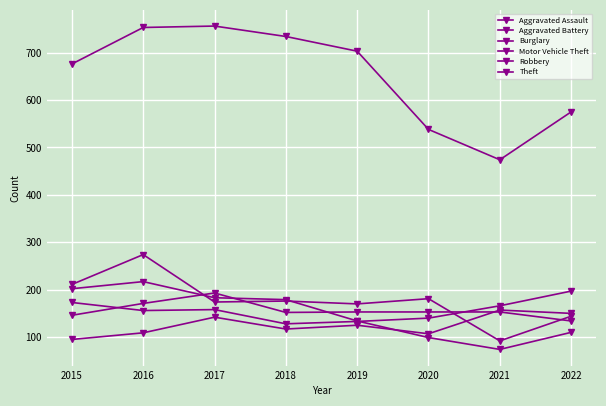

Count the number of categories in the chart.

8